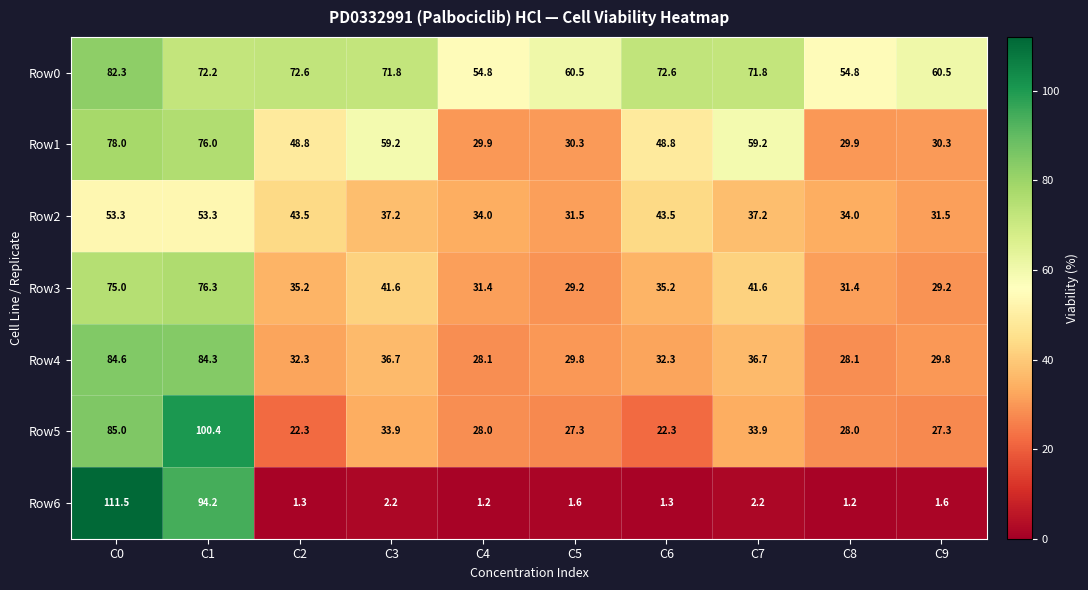

Rank the series at C4 from highest to lowest value.

Row0, Row2, Row3, Row1, Row4, Row5, Row6